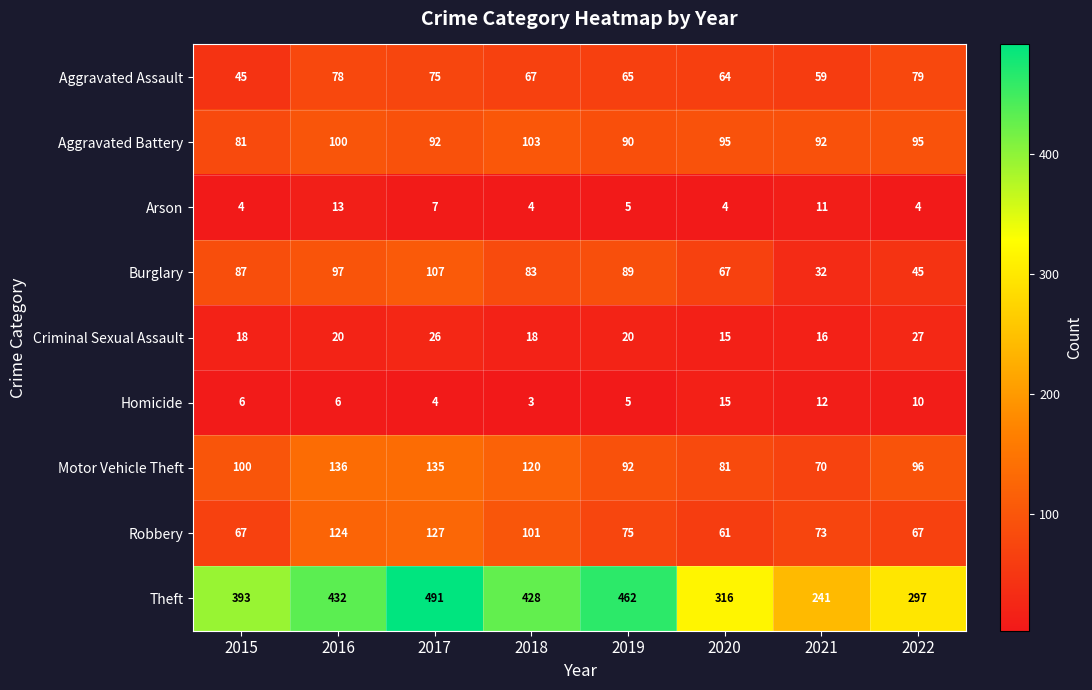

What is the difference between the maximum and minimum values in the Robbery series?

66